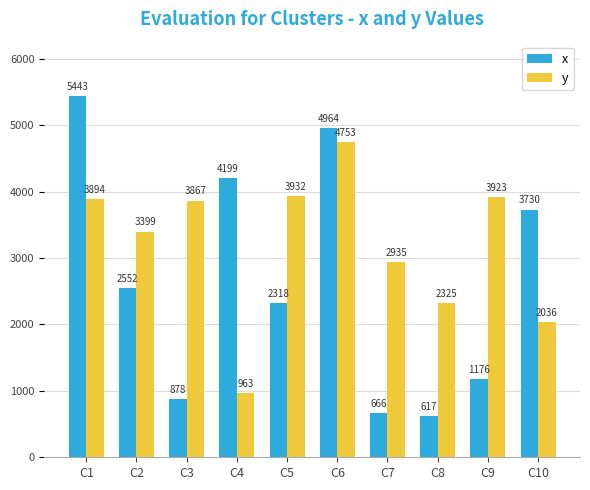

How many values in the x series are below 2552?

5